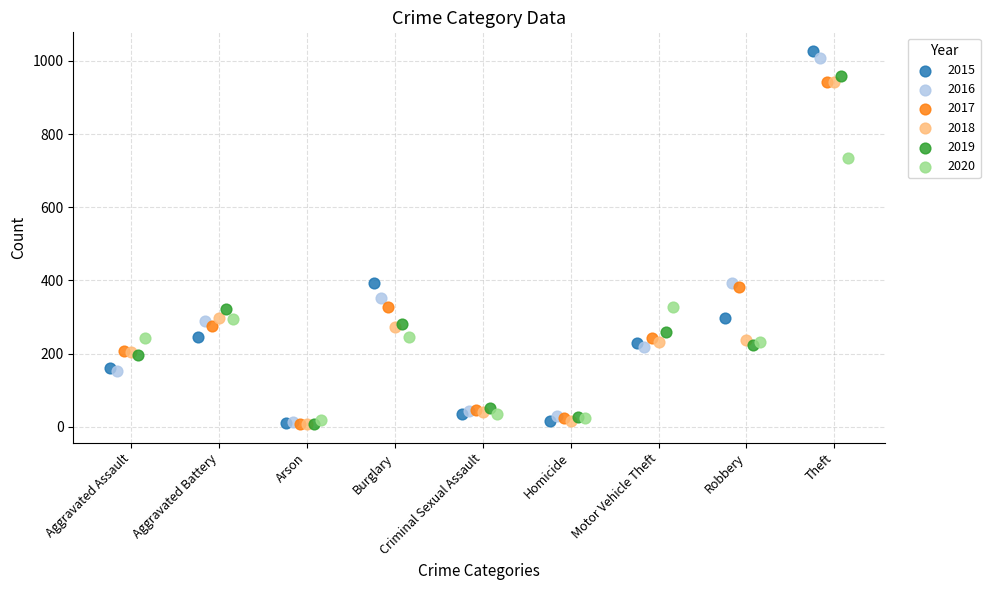

Which series reaches the maximum Y coordinate?

2015